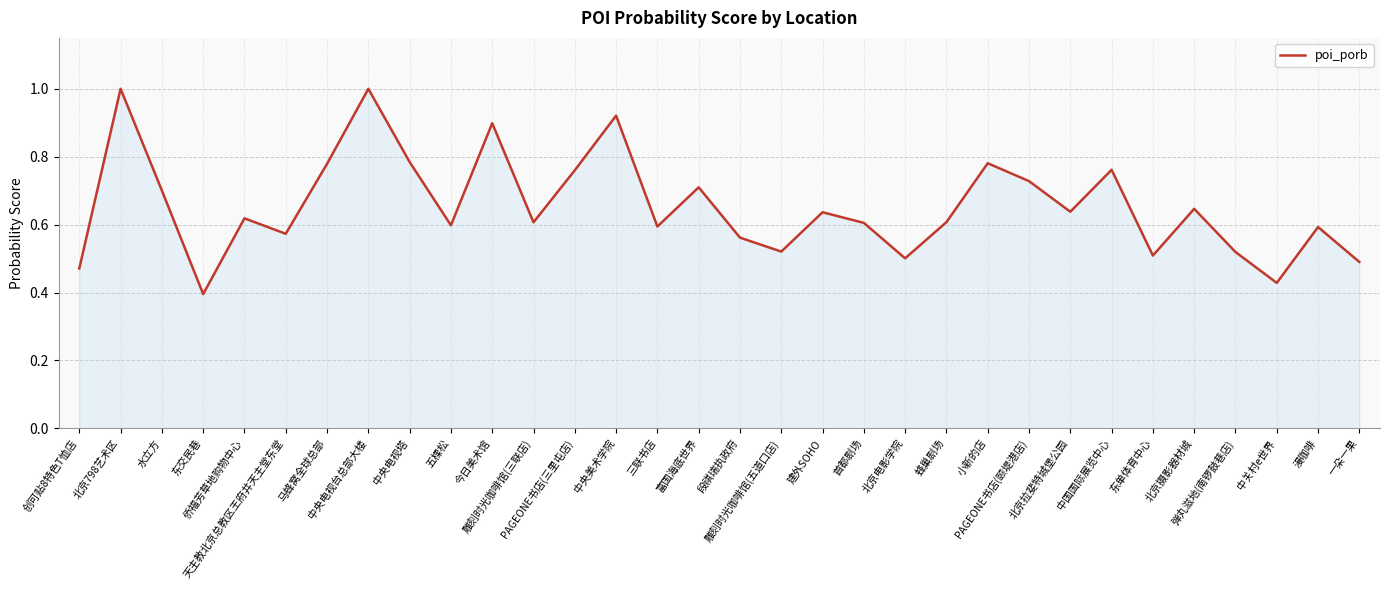

Count the number of data series in this chart.

1